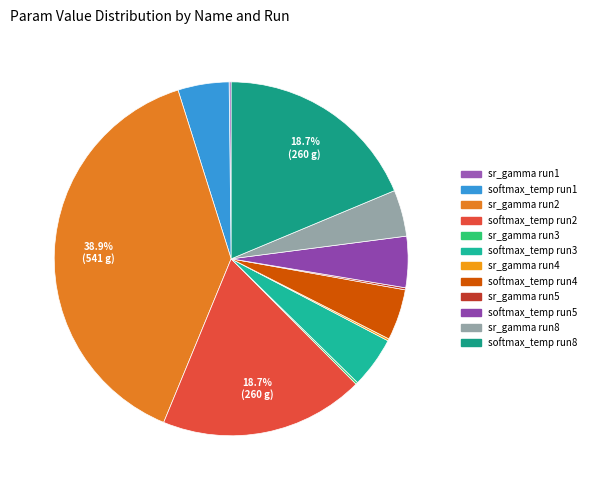

Which category has the biggest portion of the pie?

sr_gamma_2